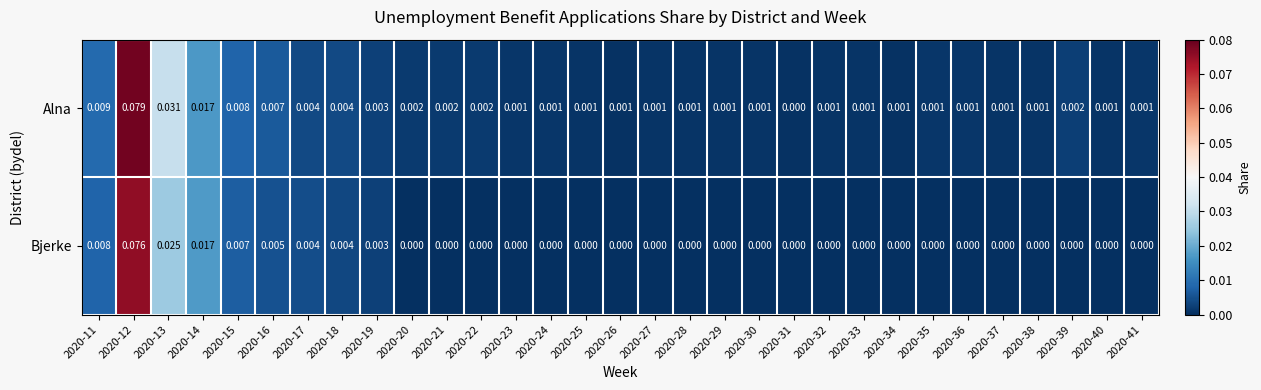

Count the number of data series in this chart.

2